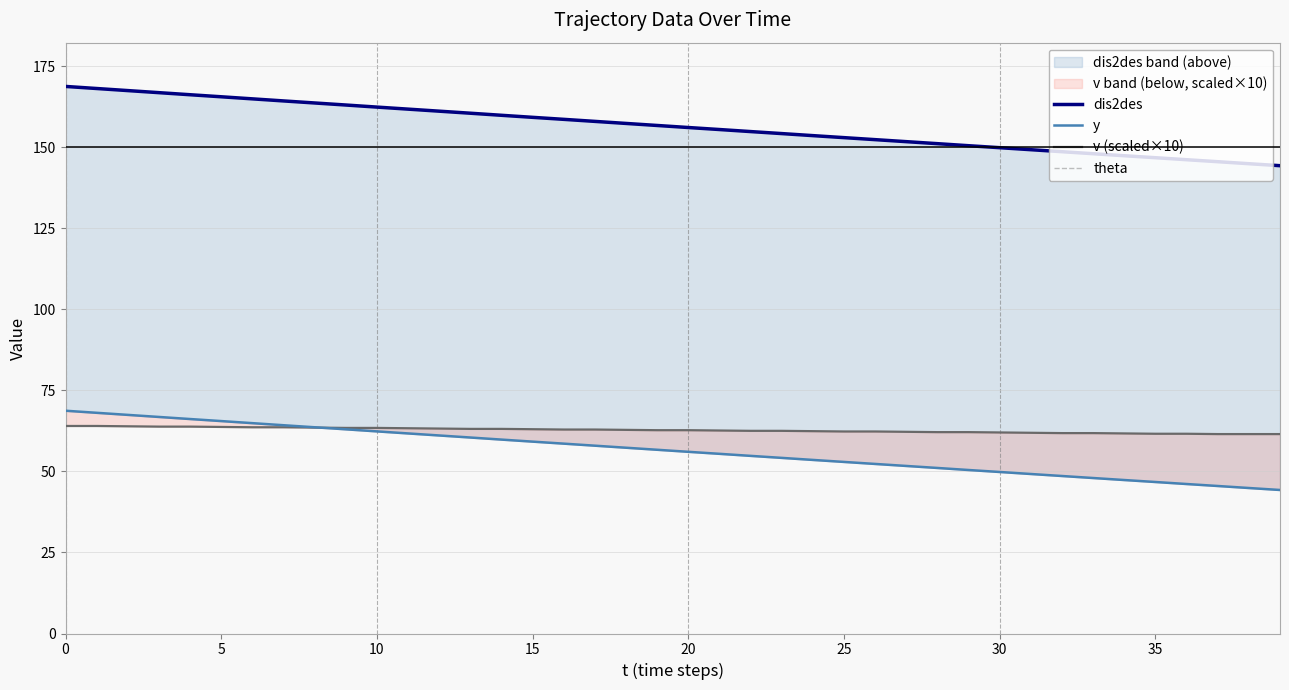

What are all the series names shown in the legend?

dis2des, y, v (scaled×10), theta